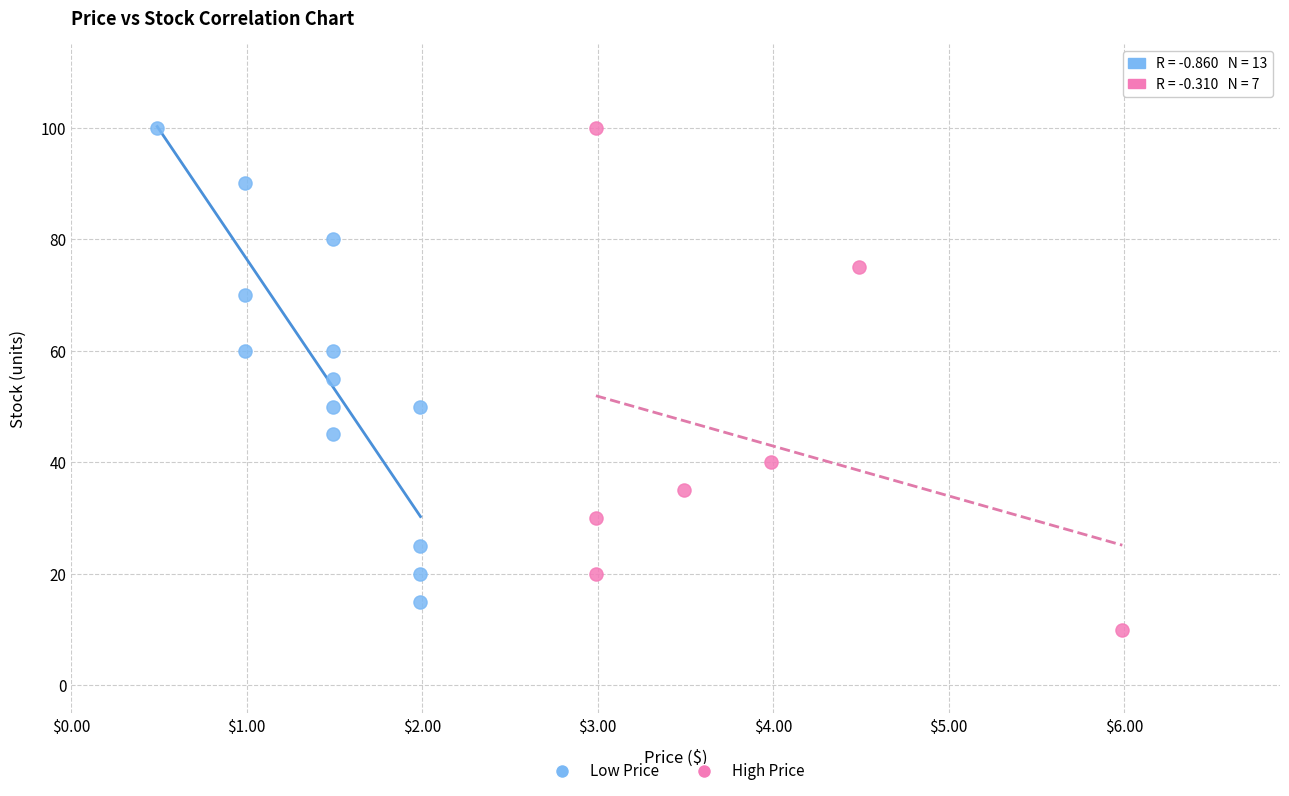

Which series reaches the minimum Y coordinate?

High Price